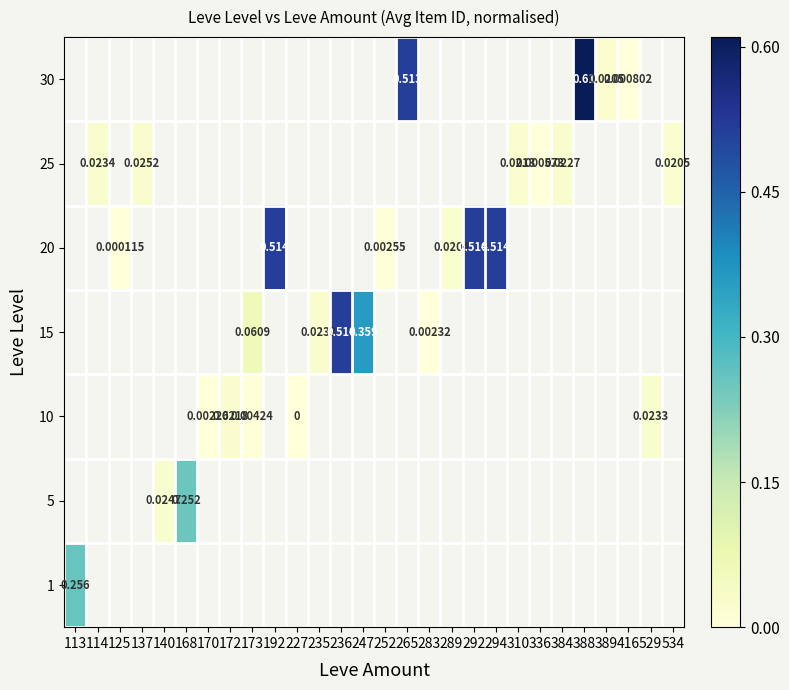

At how many categories does at least one series exceed 0?

27